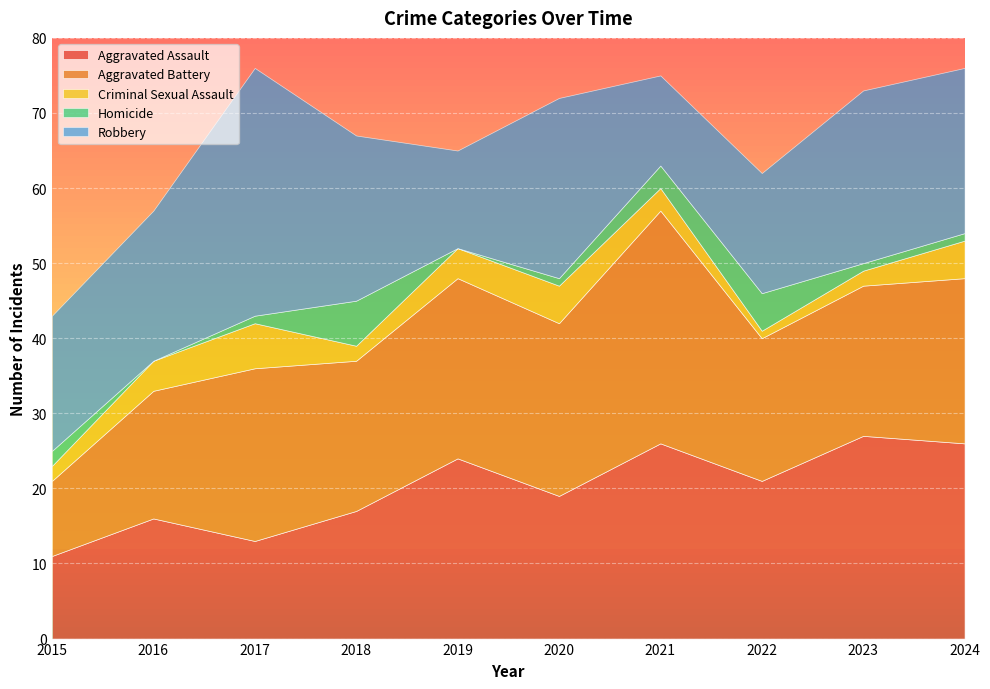

What is the sum of all Criminal Sexual Assault values?

34